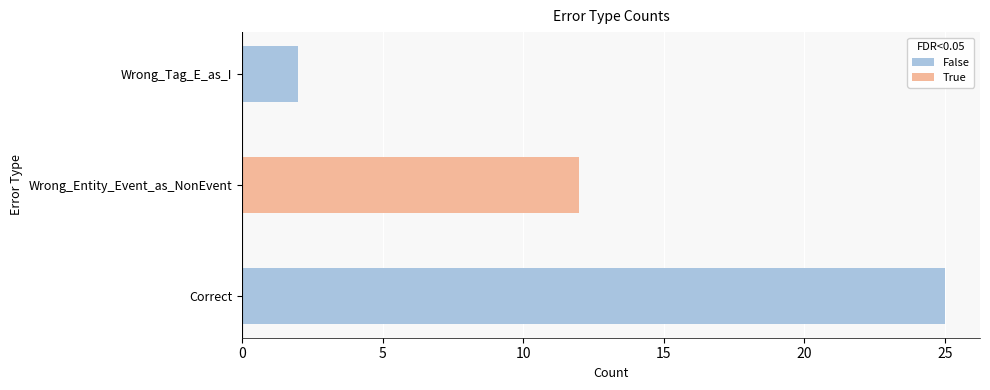

Rank the categories by value from lowest to highest.

Wrong_Tag_E_as_I, Wrong_Entity_Event_as_NonEvent, Correct